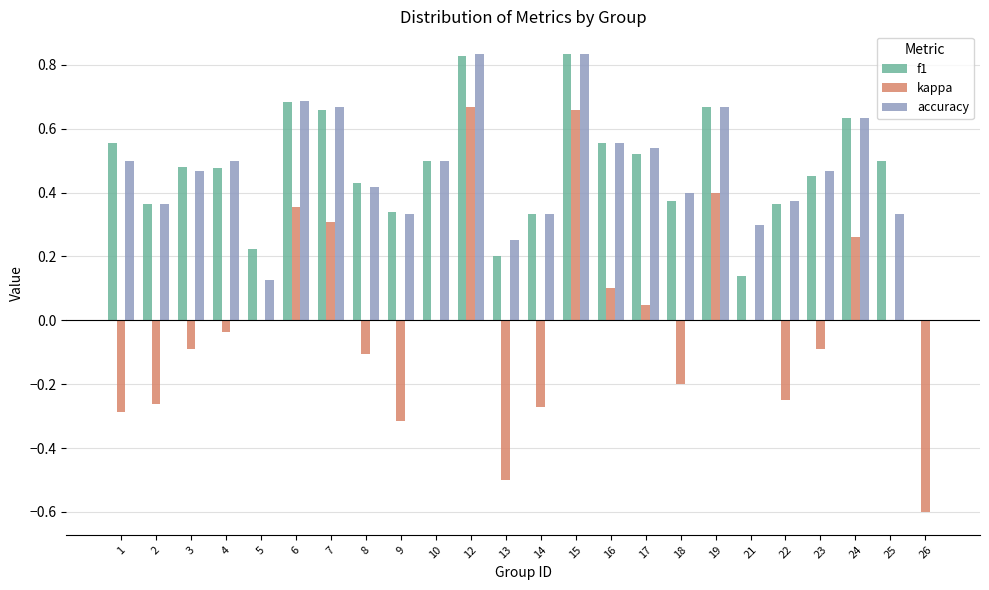

What is the sum of all accuracy values?

11.1